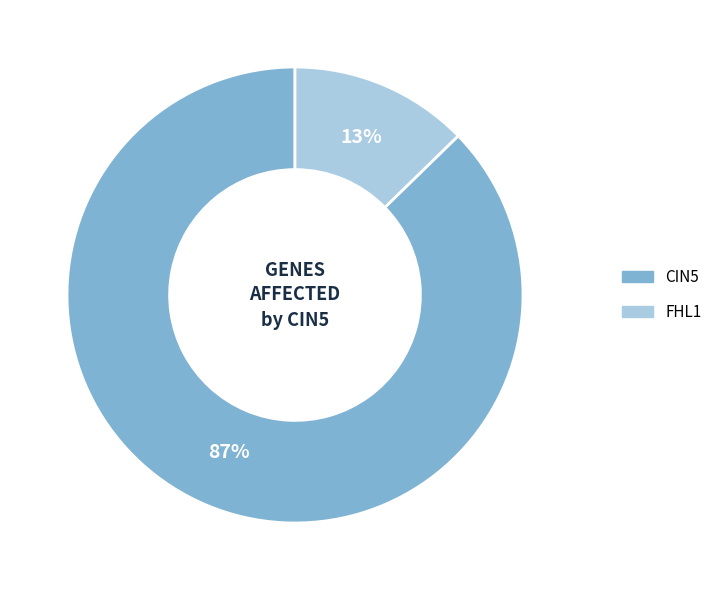

To the nearest percent, what is the average slice percentage?

50%